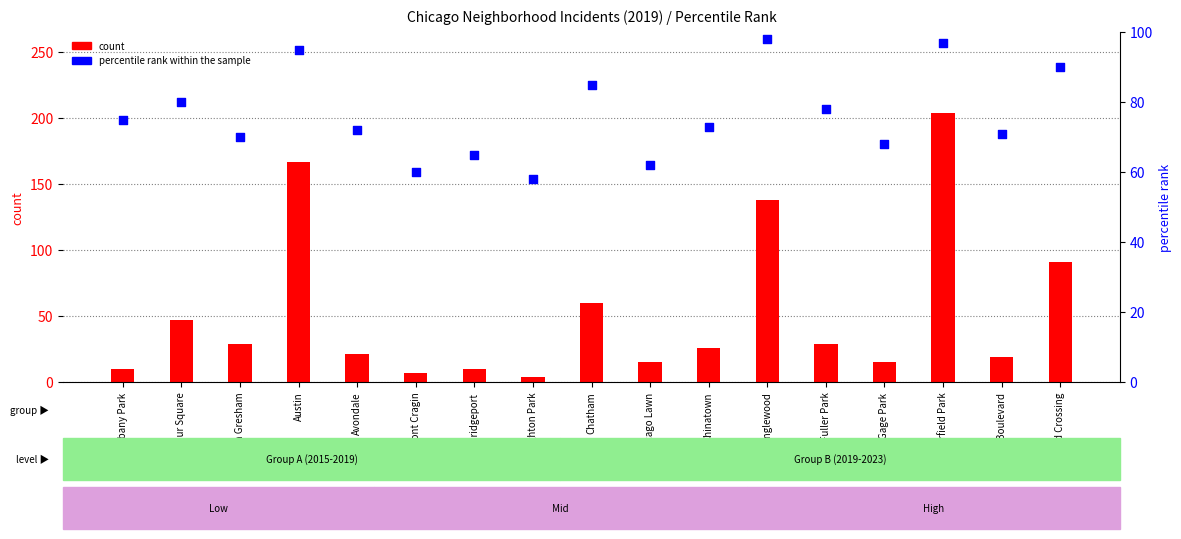

Which series has the largest total across all categories?

percentile rank within the sample